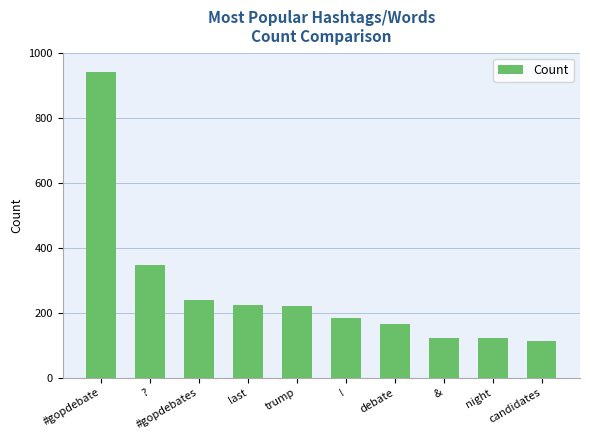

Reading left to right, what are all the values shown in this chart?

#gopdebate=940	?=348	#gopdebates=240	last=224	trump=219	!=184	debate=164	&=122	night=122	candidates=112